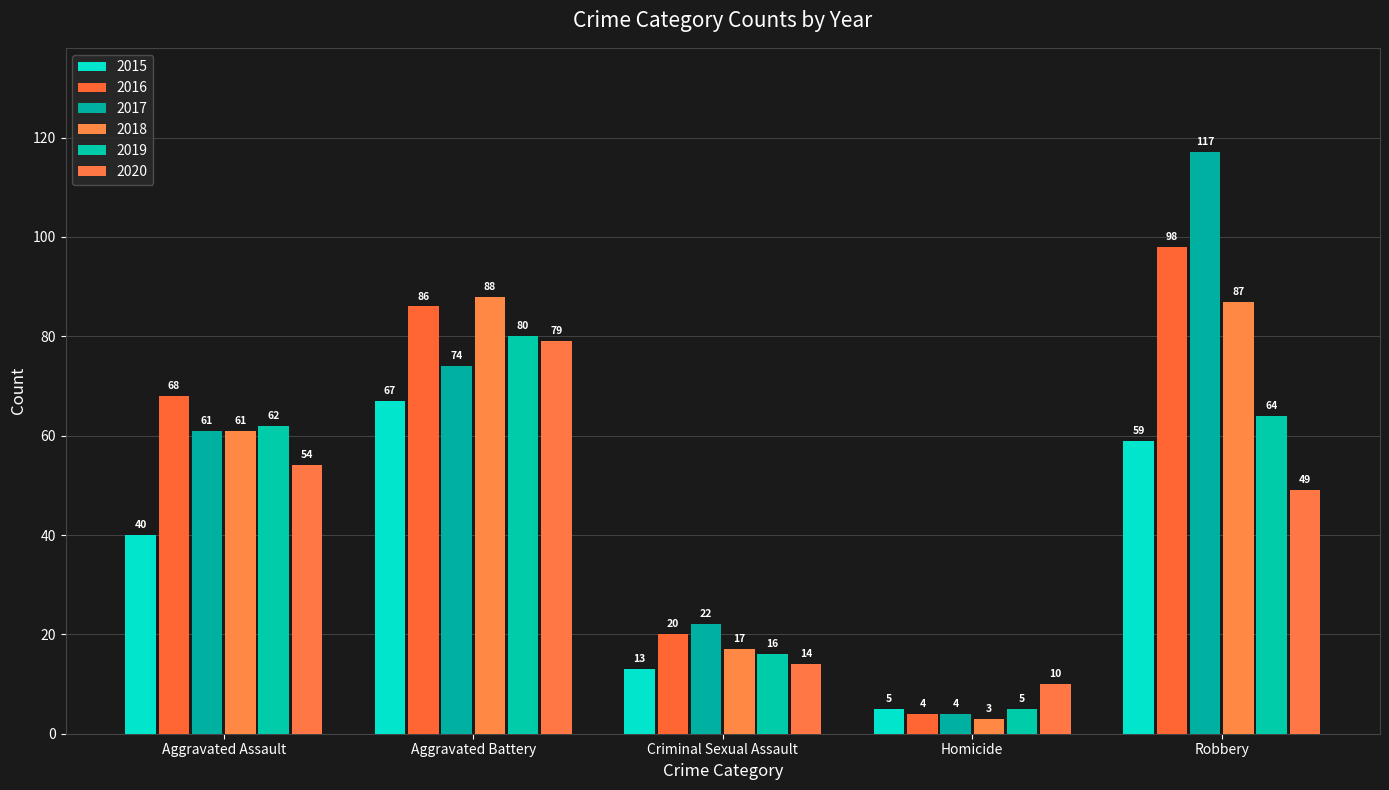

Reading left to right, extract all data points from this chart.

2015: 40	67	13	5	59
2016: 68	86	20	4	98
2017: 61	74	22	4	117
2018: 61	88	17	3	87
2019: 62	80	16	5	64
2020: 54	79	14	10	49